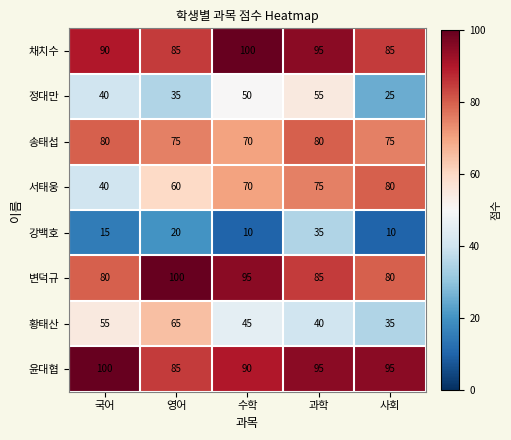

At which category is the sum across all series the highest?

과학